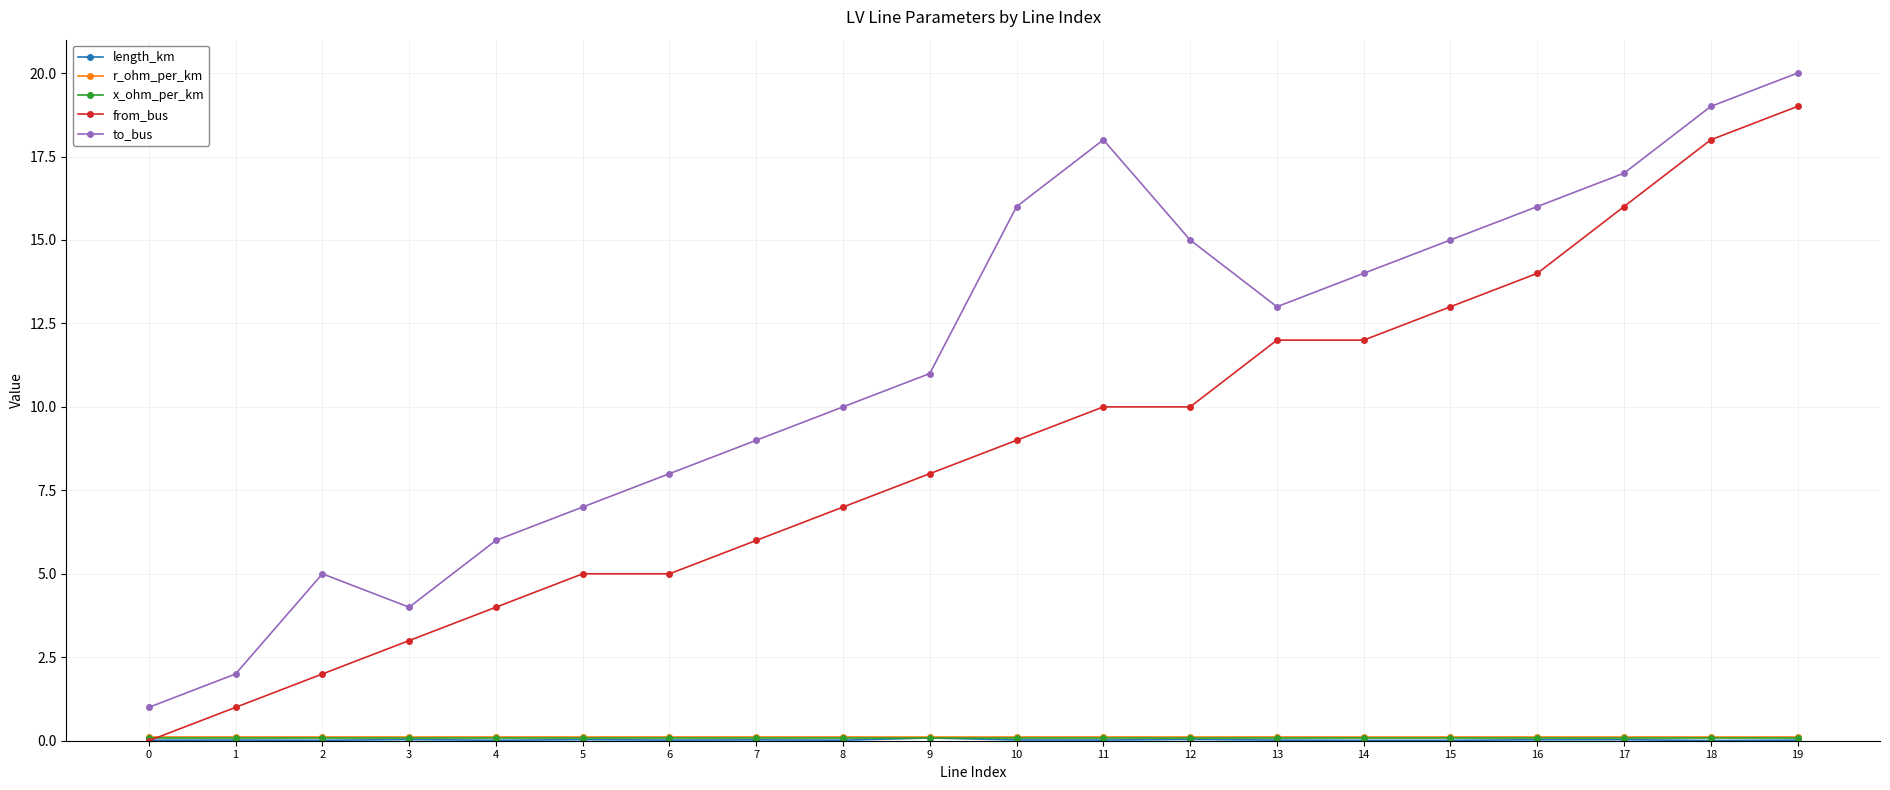

Is this an area chart (filled region under the line)?

No